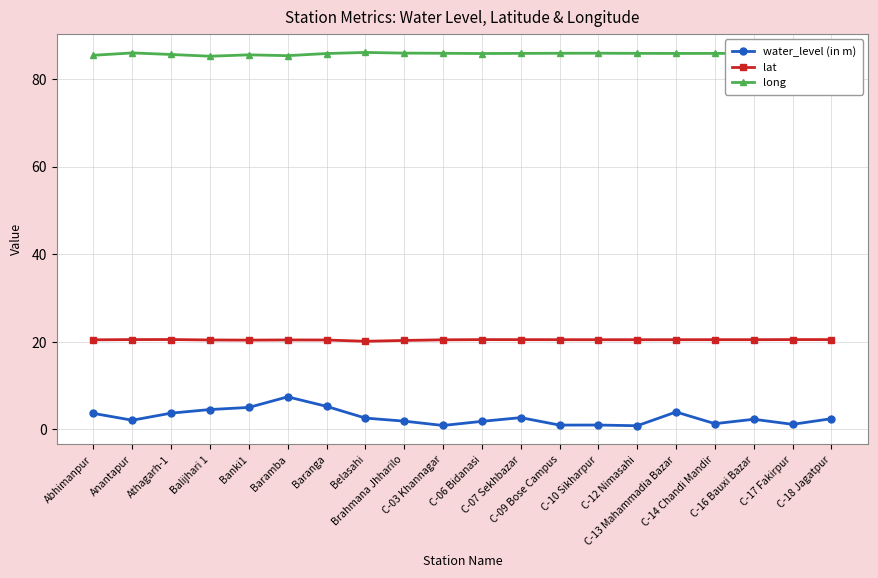

How many lat values are between 20 and 21?

20